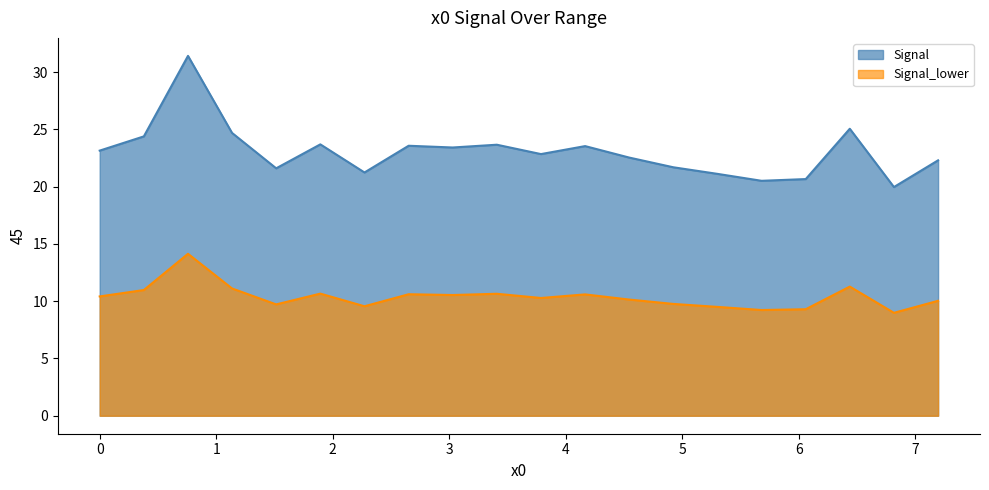

Which series has the widest spread of values?

Signal